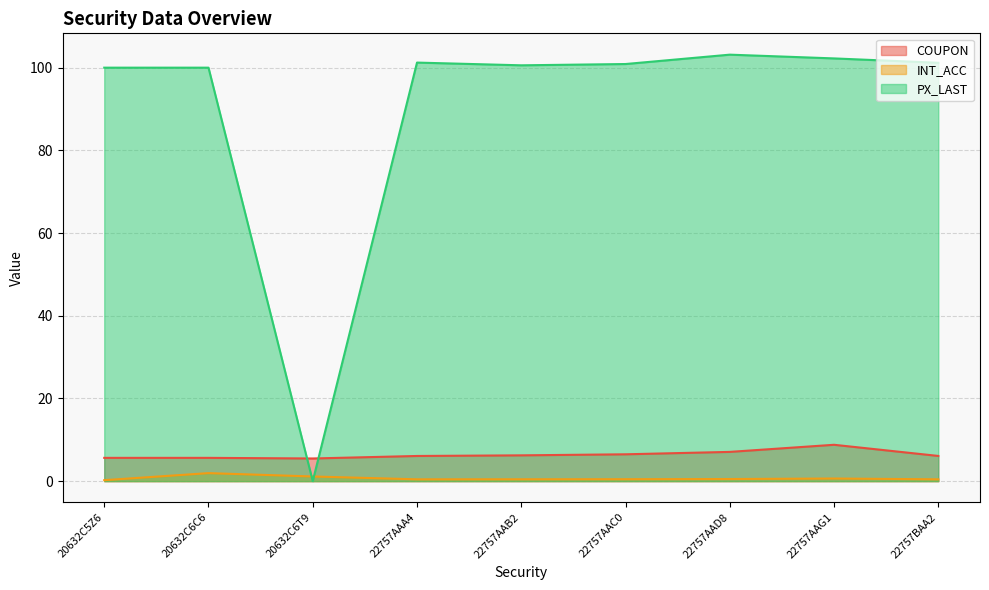

Reading right to left, extract all data points from this chart.

COUPON: 6.1	8.8	7.1	6.5	6.2	6.1	5.5	5.6	5.6
INT_ACC: 0.4	0.6	0.5	0.5	0.5	0.4	1.1	1.9	0.2
PX_LAST: 101.2	102.2	103.1	100.9	100.6	101.2	0.0	100.0	100.0